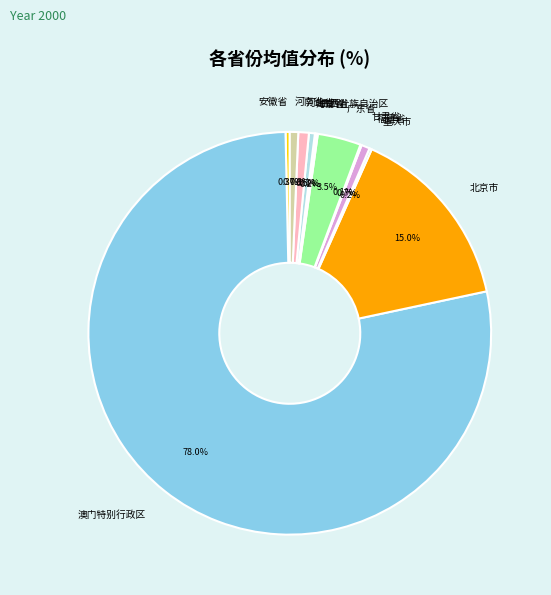

Does 澳门特别行政区 account for over 50% of the chart?

Yes